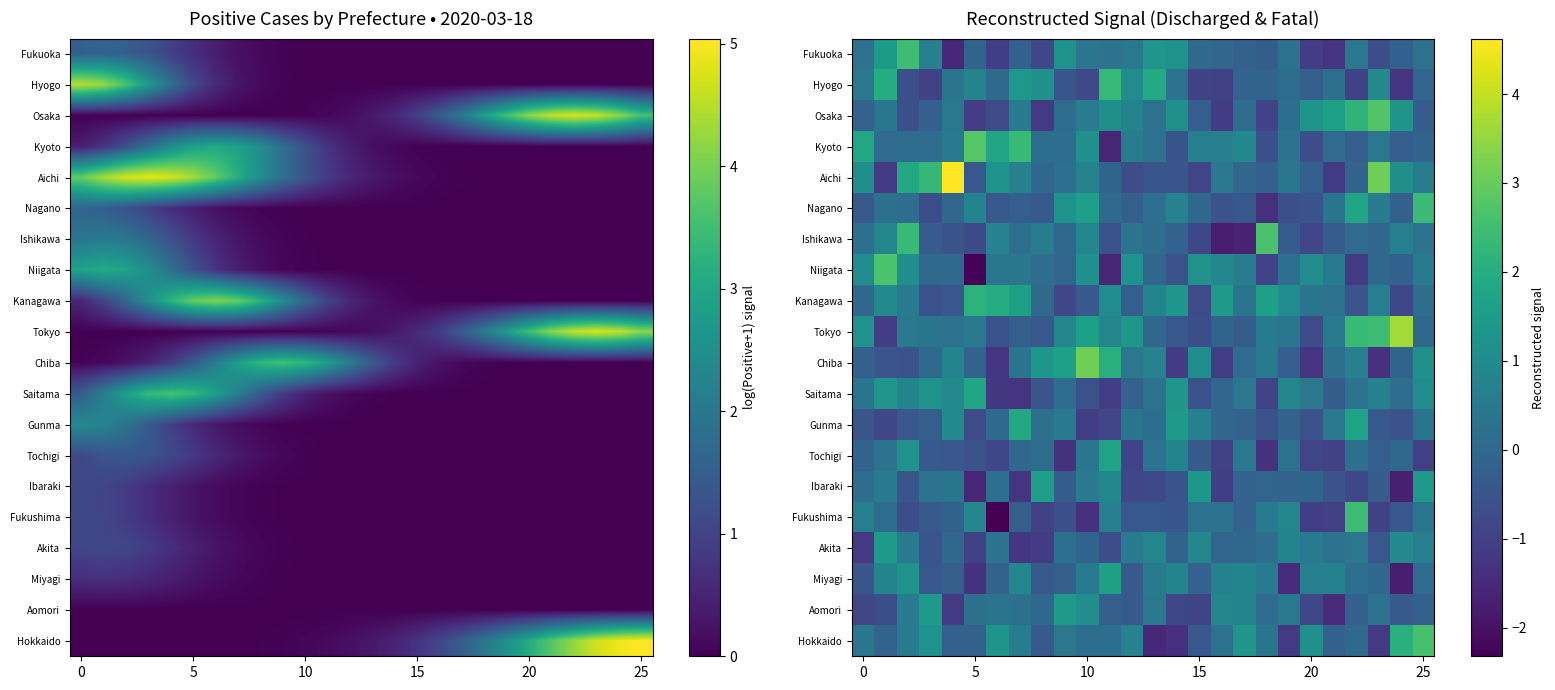

Which category has the lowest value across all series?

6